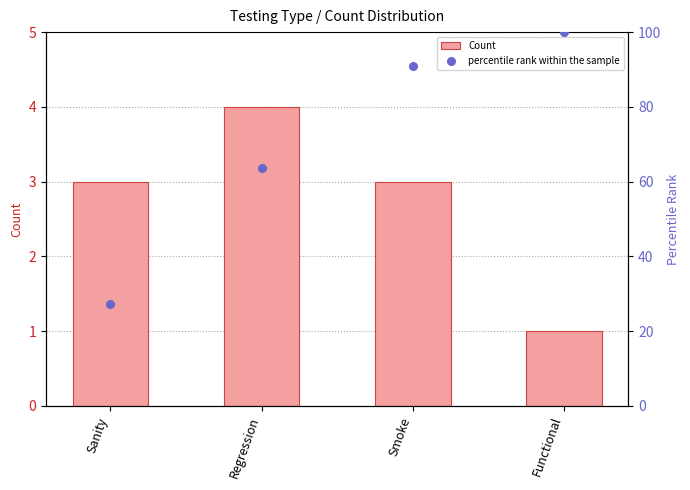

Which series reaches the minimum Y coordinate?

Count